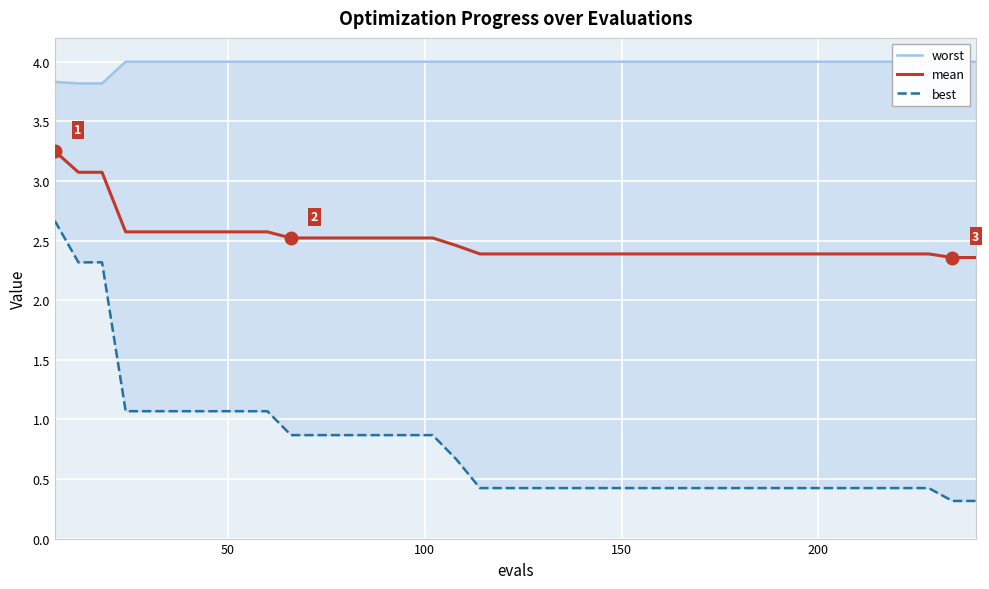

Is it true that best equals 0.2 at 26?

False